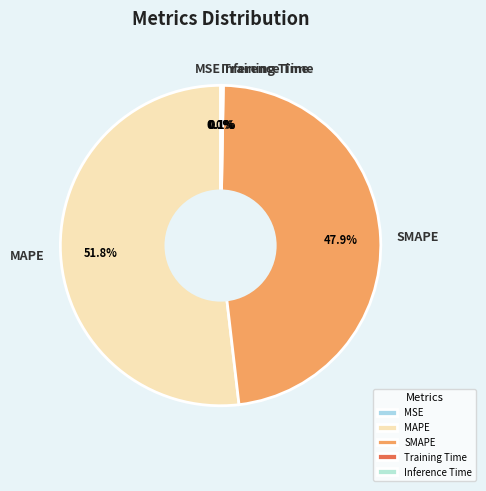

Which category accounts for the majority?

MAPE